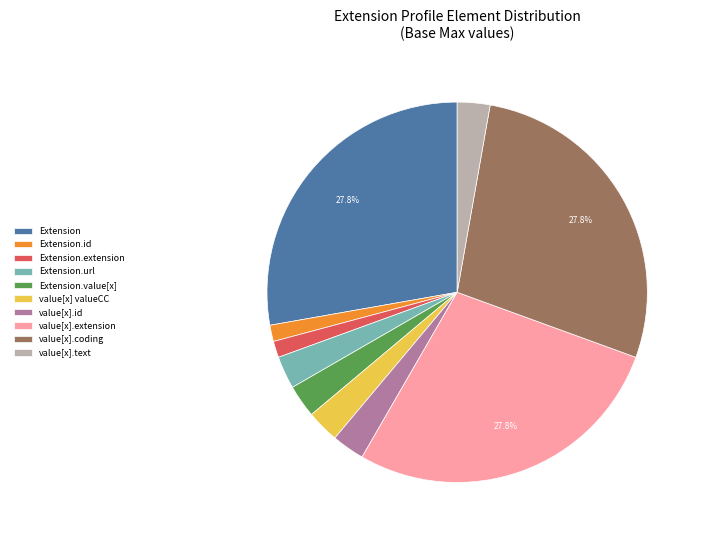

What is the ratio of the value at value[x].id to the value at value[x].text?

1.0